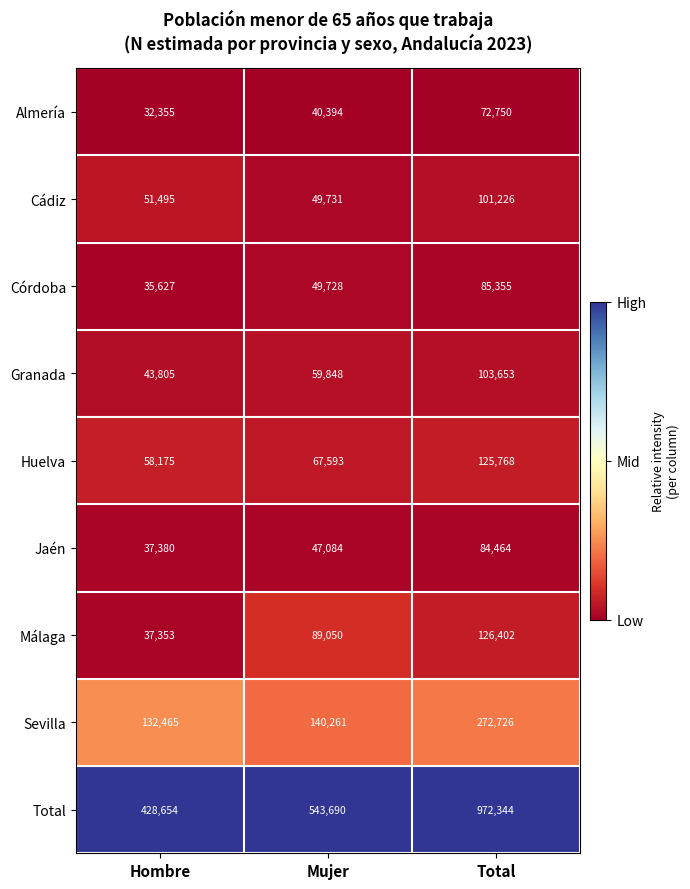

At which category is the sum across all series the highest?

Total